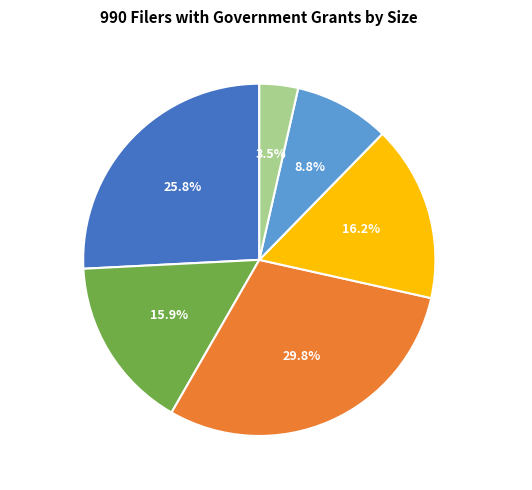

Is there a majority slice in this chart?

No